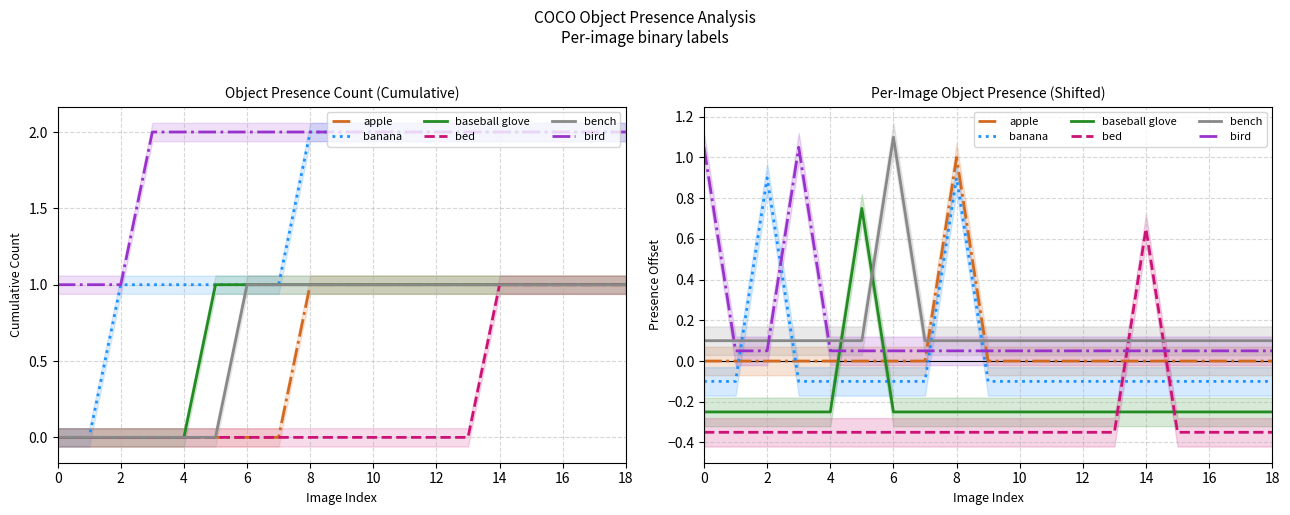

How many times do bed and baseball glove cross each other?

2